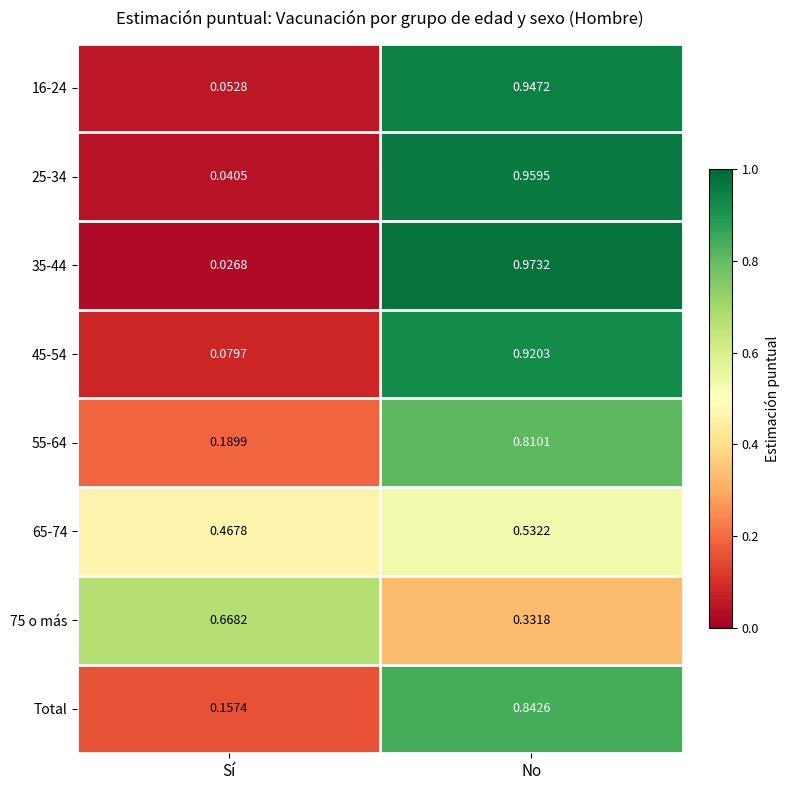

Rank the categories by 16-24 value from highest to lowest.

No, Sí